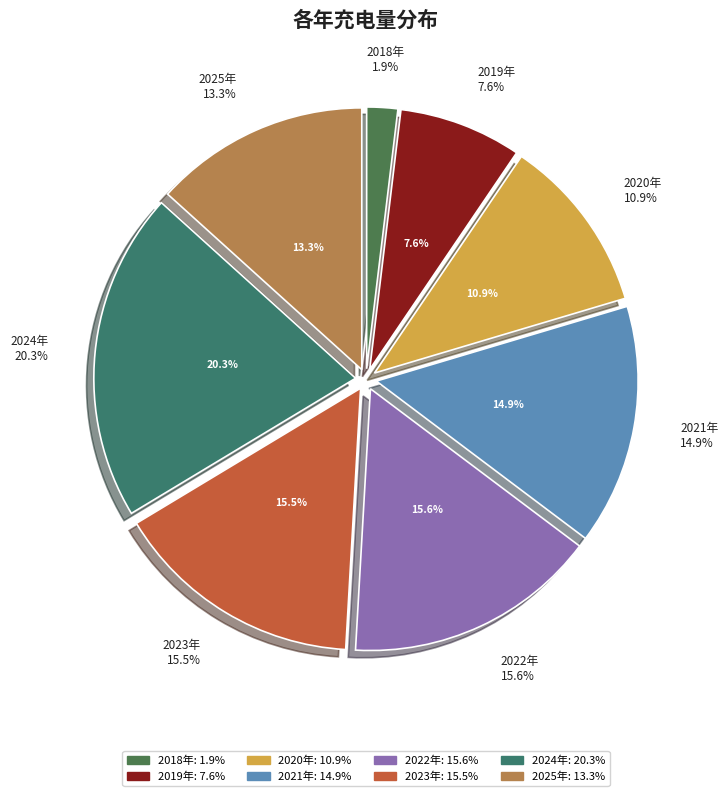

To the nearest percent, what percentage of the pie is 2020年?

11%